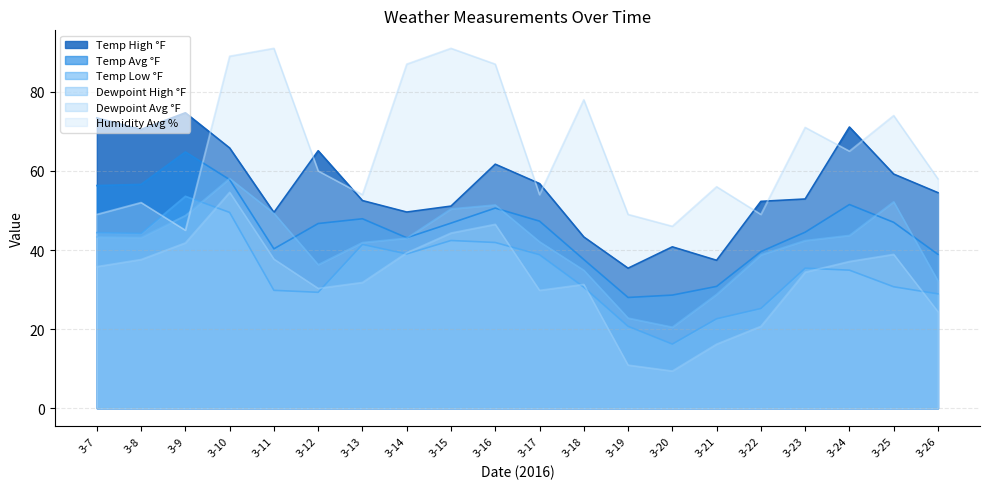

What is the average value of the TemperatureHighF series?

55.9